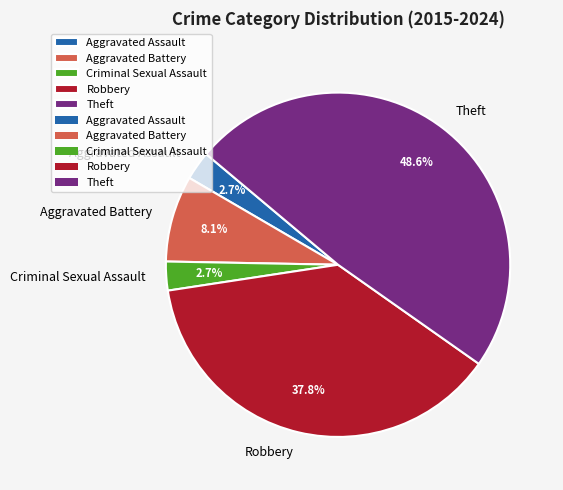

Between Robbery and Aggravated Assault, which is larger?

Robbery